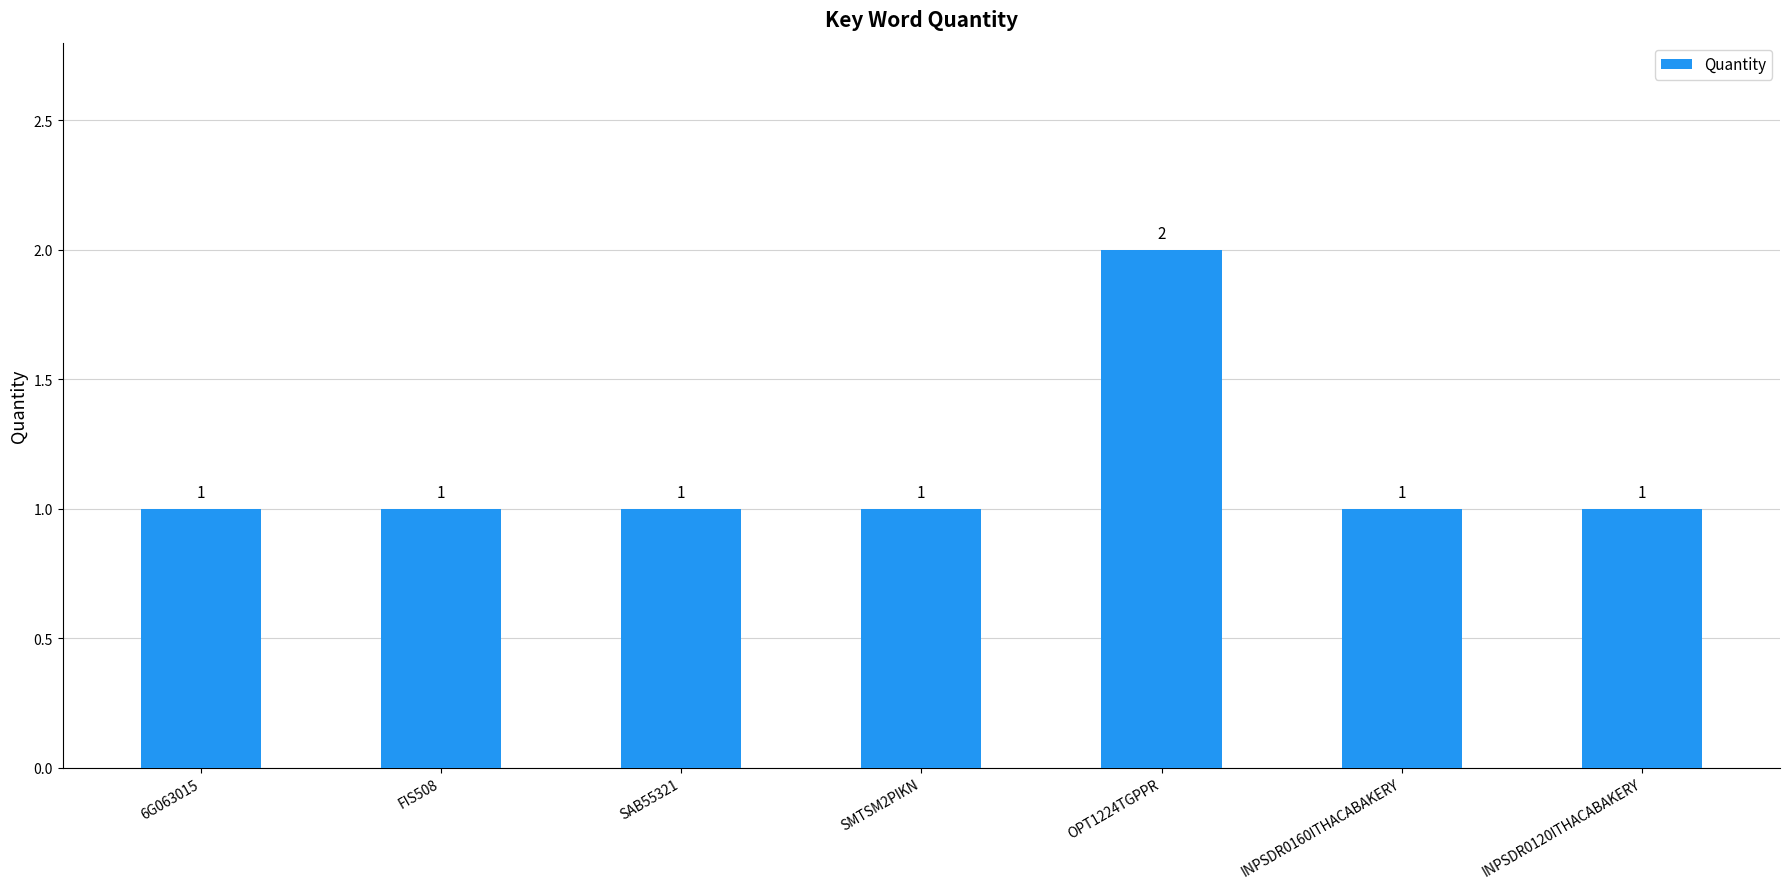

The chart shows a value of 1 at SAB55321. True or false?

True